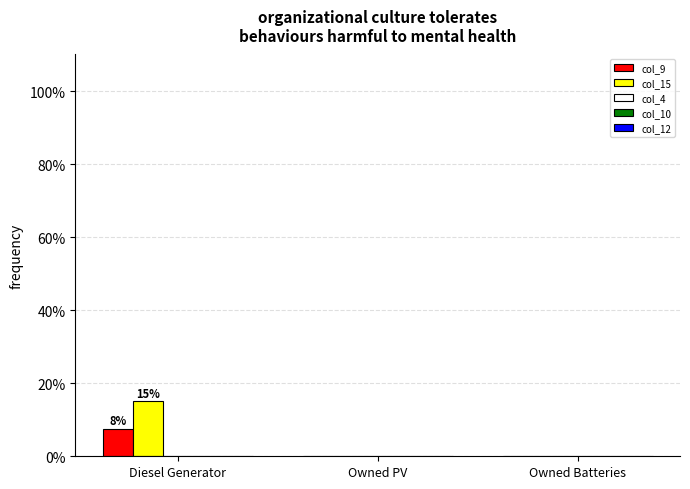

Does the chart contain stacked bars?

No